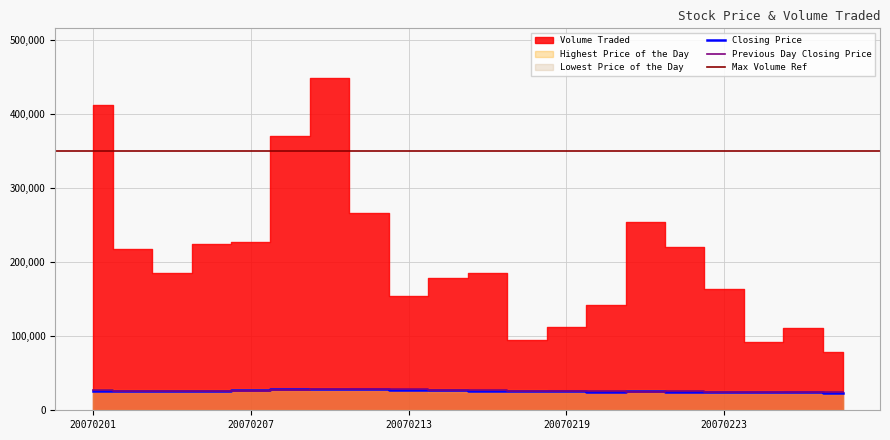

True or false: Highest Price of the Day and Volume Traded intersect in this chart.

False